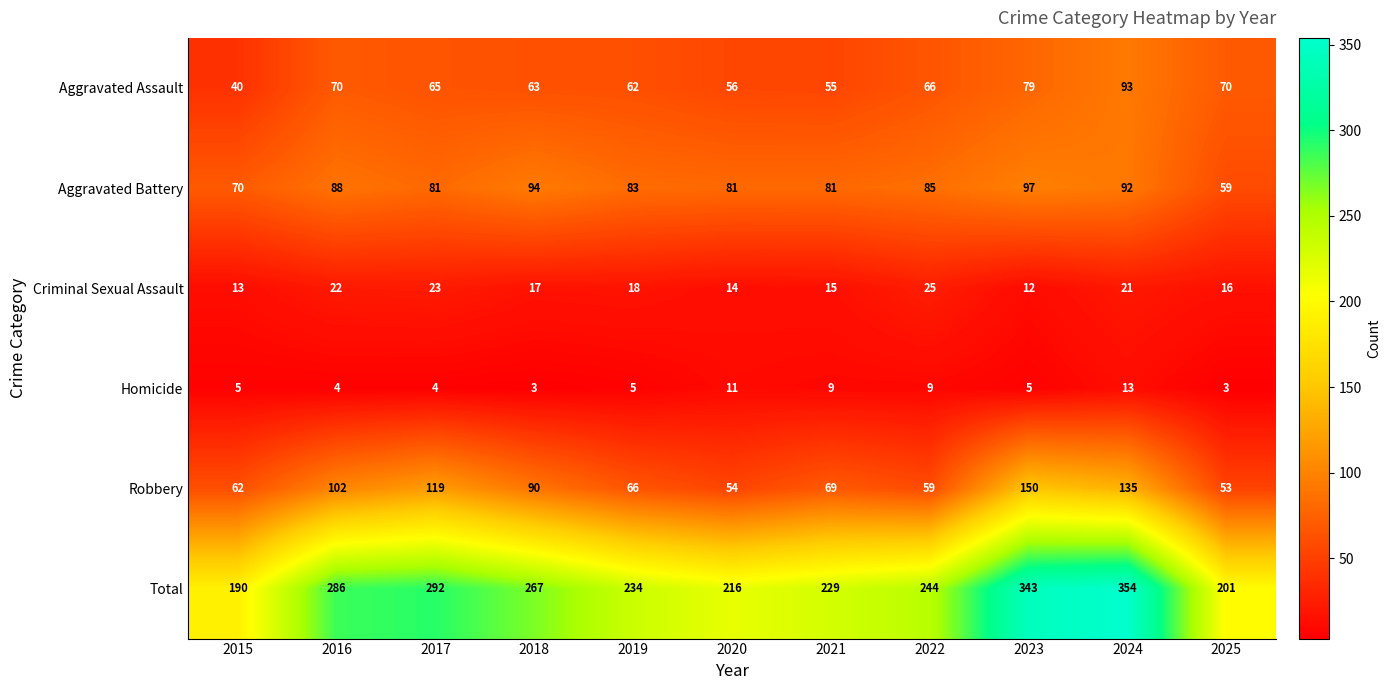

At 2018, list the series in order from smallest to largest.

Homicide, Criminal Sexual Assault, Aggravated Assault, Robbery, Aggravated Battery, Total